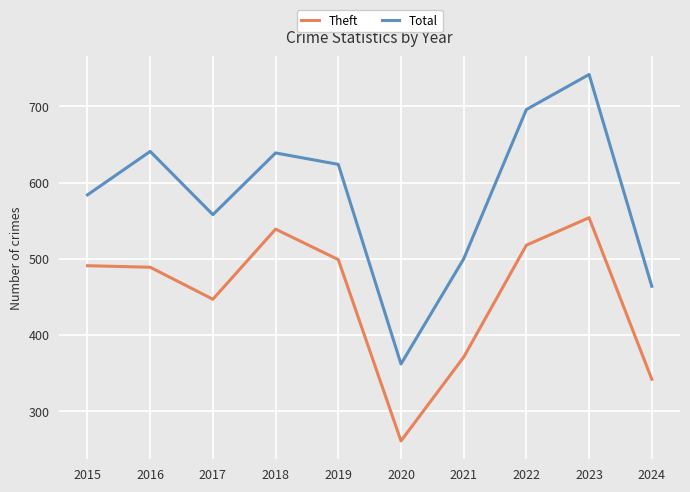

At which category is the sum across all series the highest?

2023